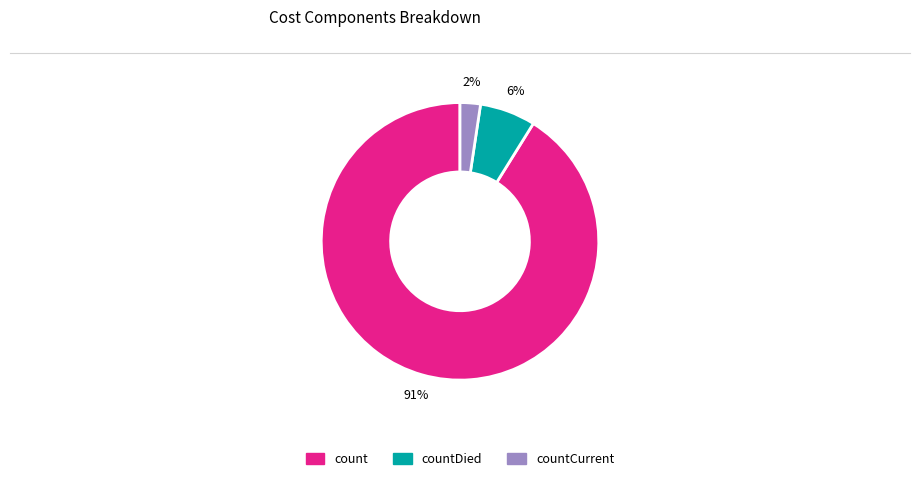

To the nearest percent, what is the average slice percentage?

33%